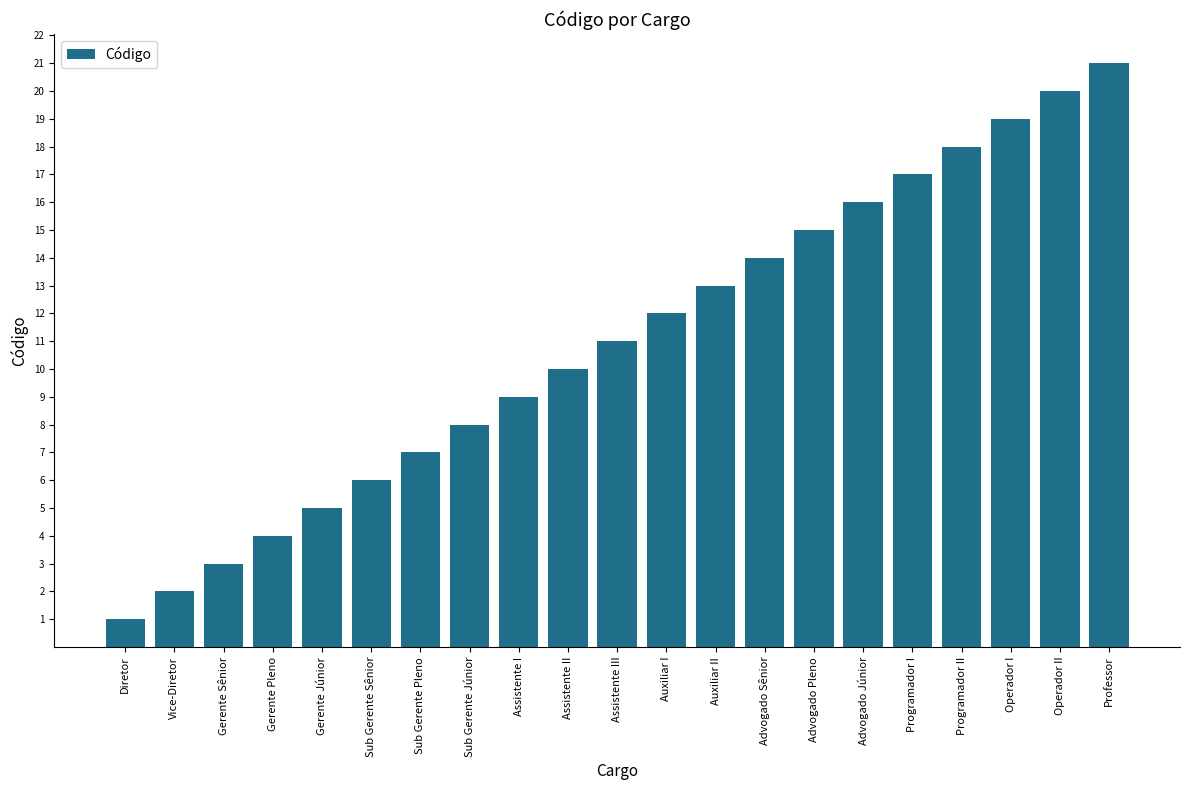

What is the ratio of the value at Gerente Júnior to the value at Programador II?

0.3